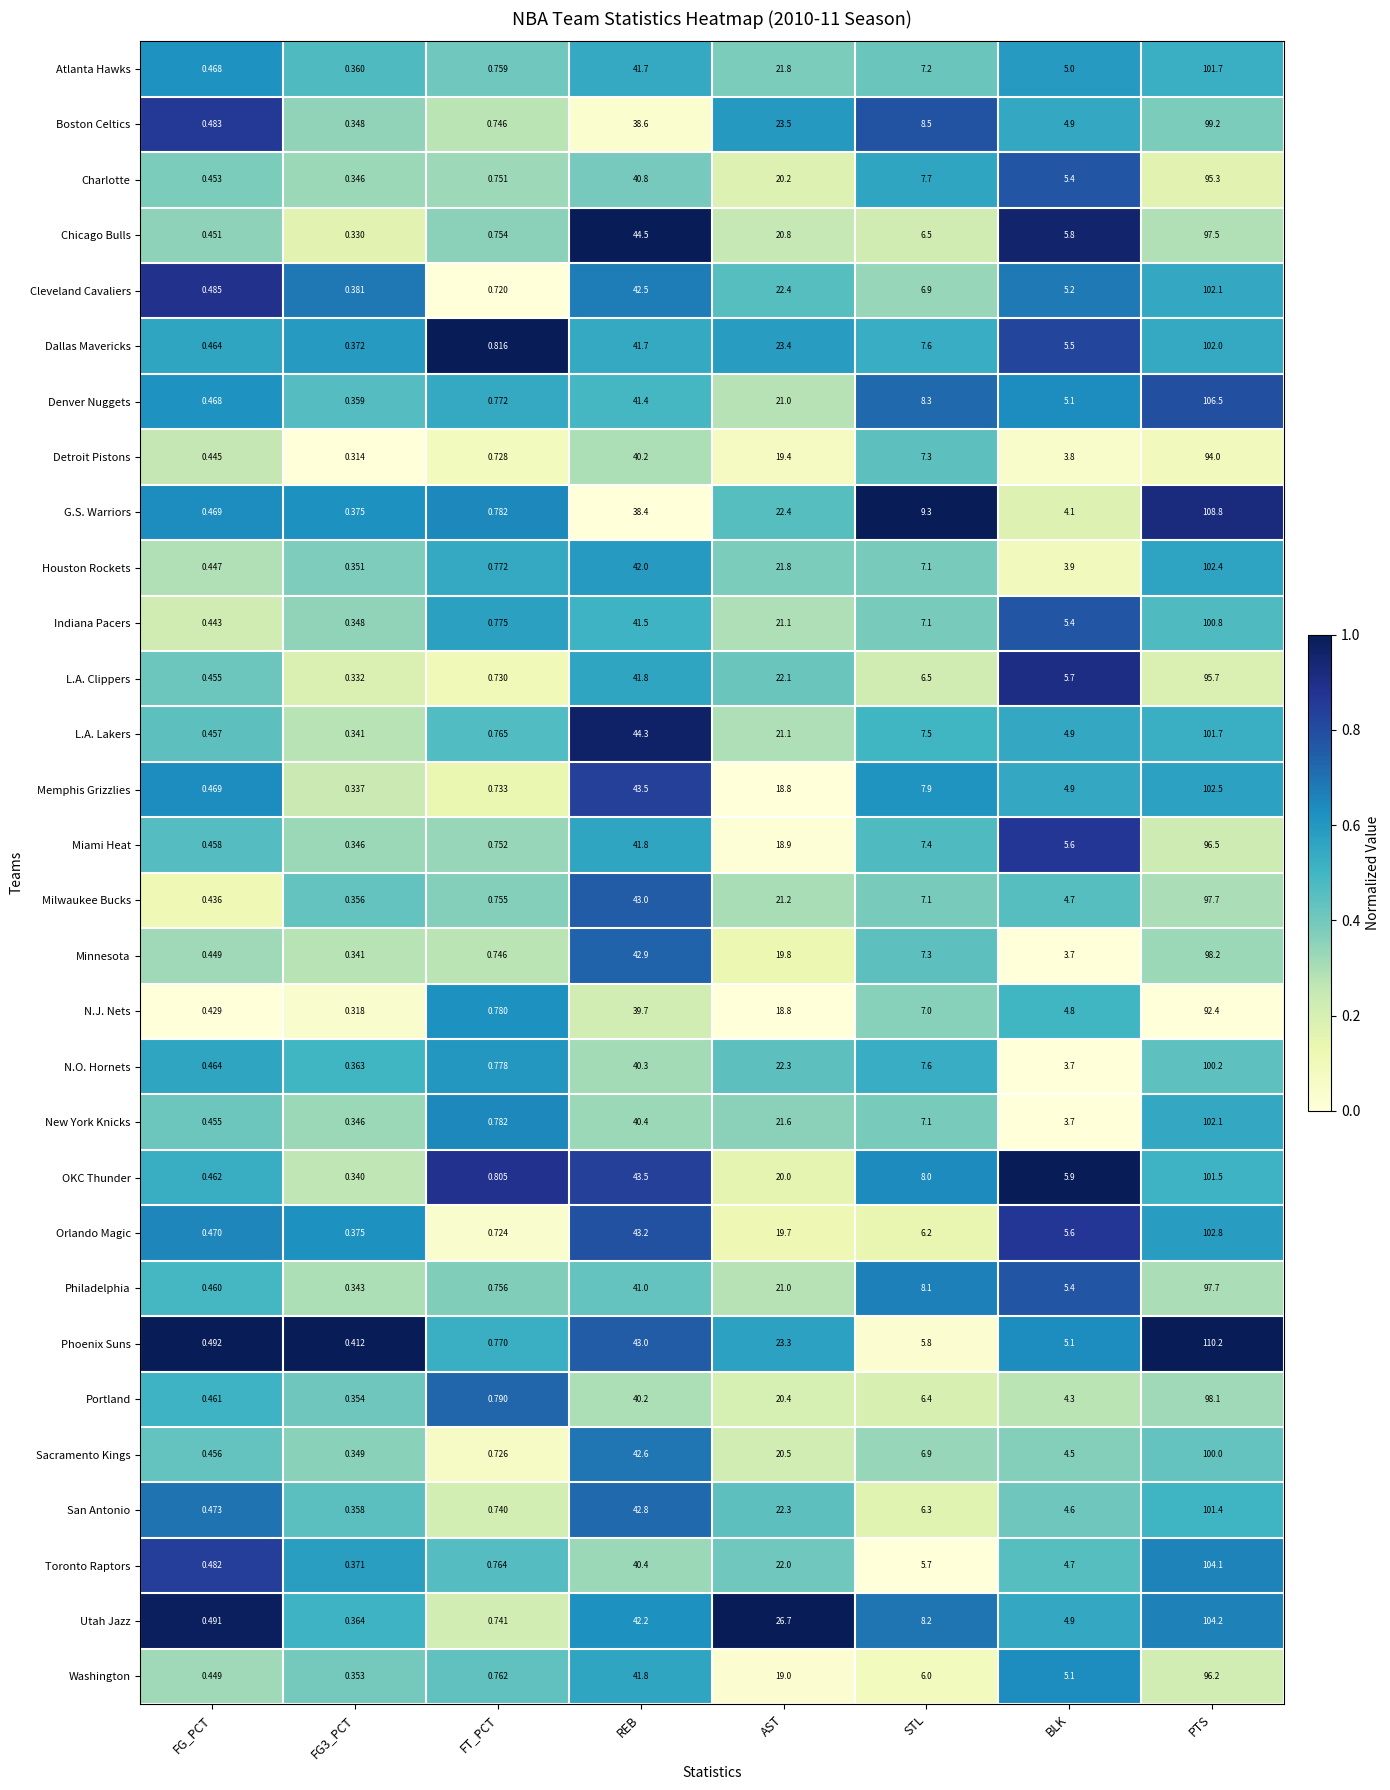

What is the spread (max minus min) of values at FT_PCT?

0.1